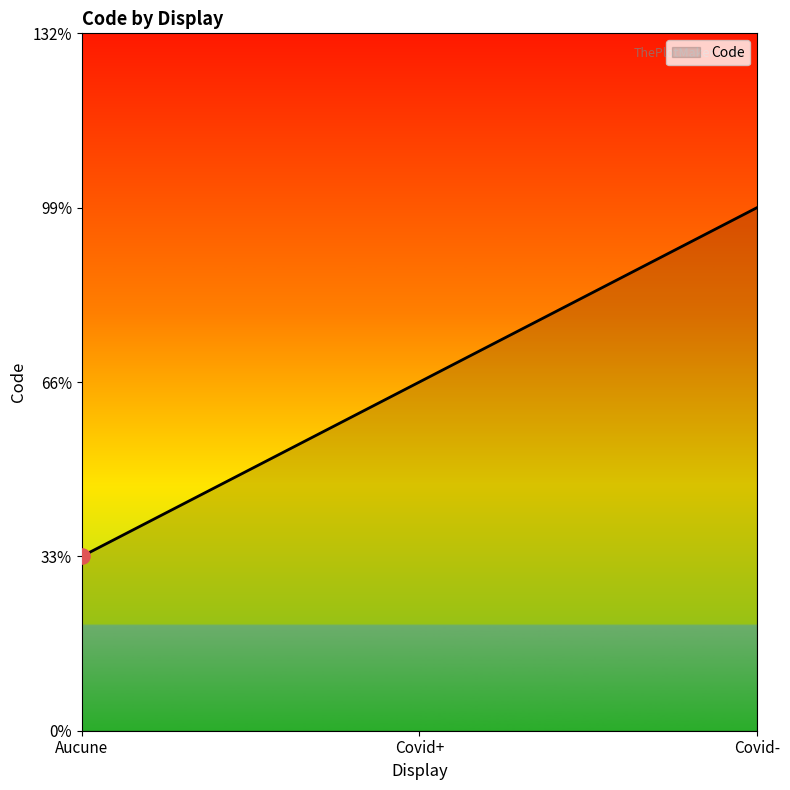

Does the chart have visible grid lines?

No